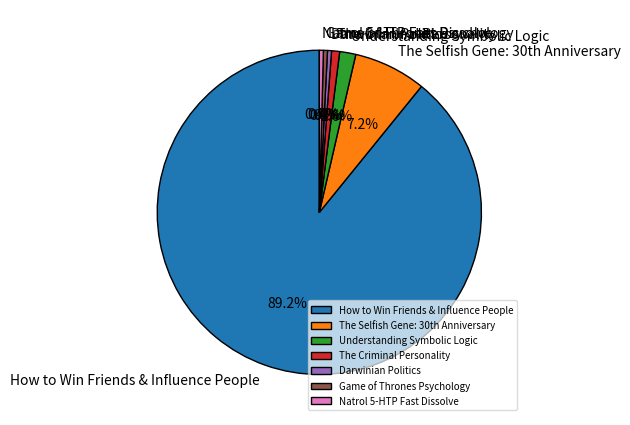

Count the number of slices in the pie.

7